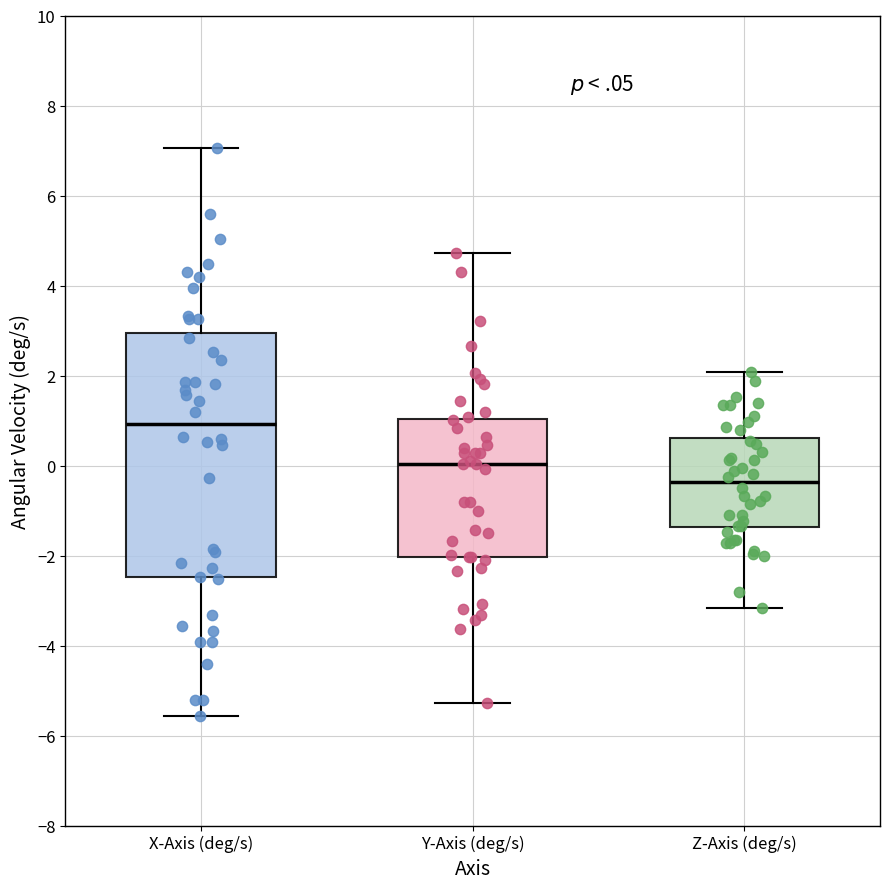

Reading left to right, read every box against the y-axis: the position of its median line, the range the box covers, and the ends of its whiskers. The values are not printed on the chart, so give them approximately, as read against the axis.

X-Axis (deg/s): median 1.0, box -2.4 to 3.0, whiskers -5.6 to 7.0
Y-Axis (deg/s): median 0.0, box -2.0 to 1.0, whiskers -5.2 to 4.8
Z-Axis (deg/s): median -0.4, box -1.4 to 0.6, whiskers -3.2 to 2.0